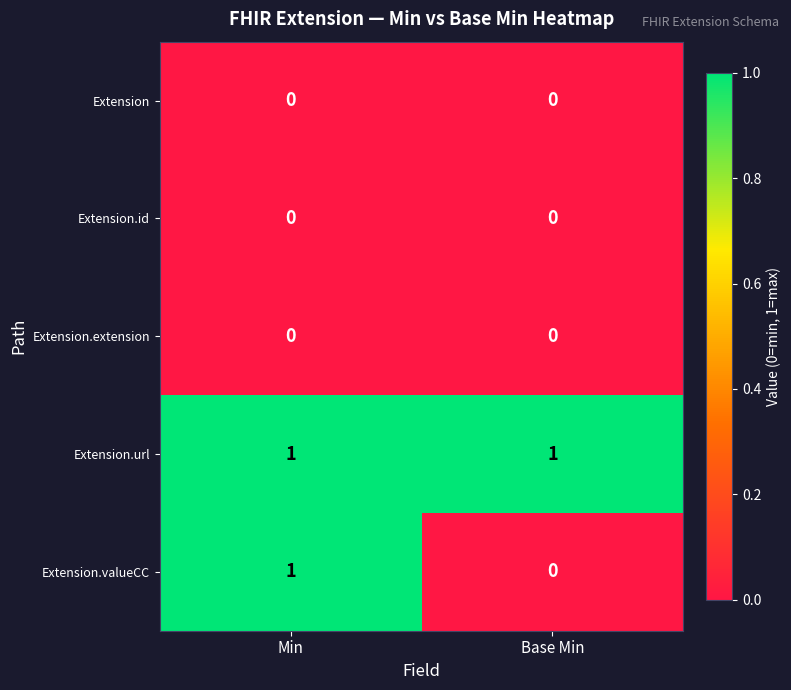

What is the spread (max minus min) of values at Base Min?

1